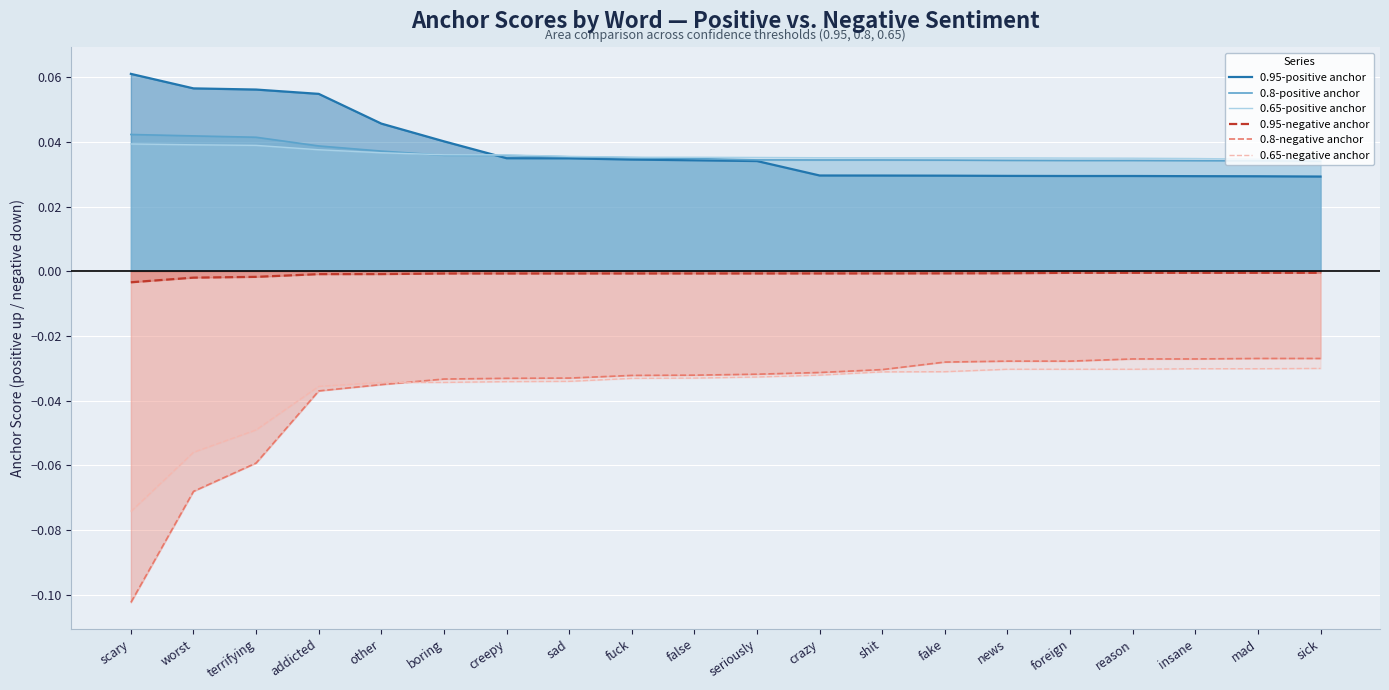

What is the sum of the 0.8-positive anchor values at seriously and terrifying?

0.1